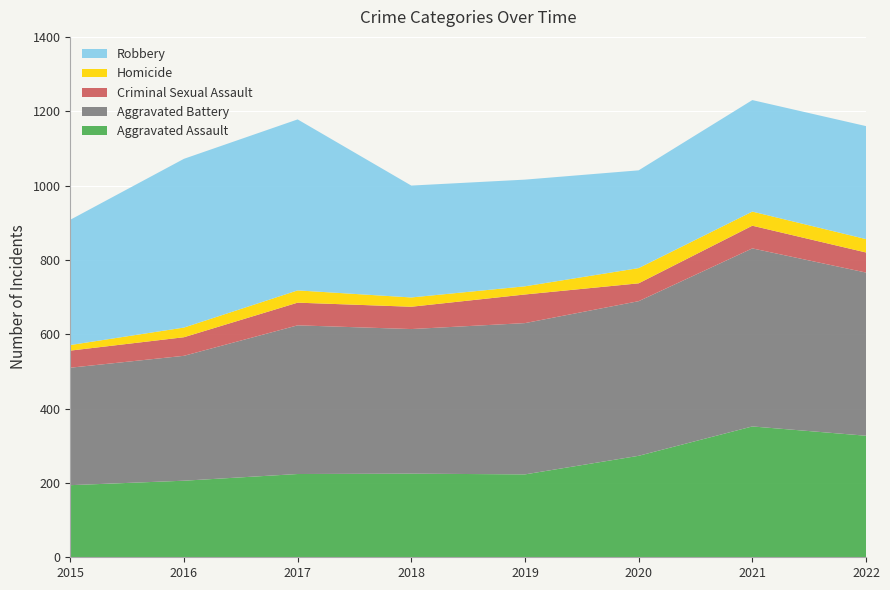

Reading left to right, extract all data points from this chart.

Aggravated Assault: 2015=194	2016=206	2017=224	2018=225	2019=223	2020=273	2021=352	2022=327
Aggravated Battery: 2015=316	2016=336	2017=400	2018=389	2019=407	2020=416	2021=479	2022=439
Criminal Sexual Assault: 2015=46	2016=50	2017=61	2018=60	2019=77	2020=48	2021=61	2022=54
Homicide: 2015=15	2016=26	2017=33	2018=25	2019=22	2020=41	2021=38	2022=36
Robbery: 2015=337	2016=454	2017=460	2018=301	2019=287	2020=263	2021=300	2022=304